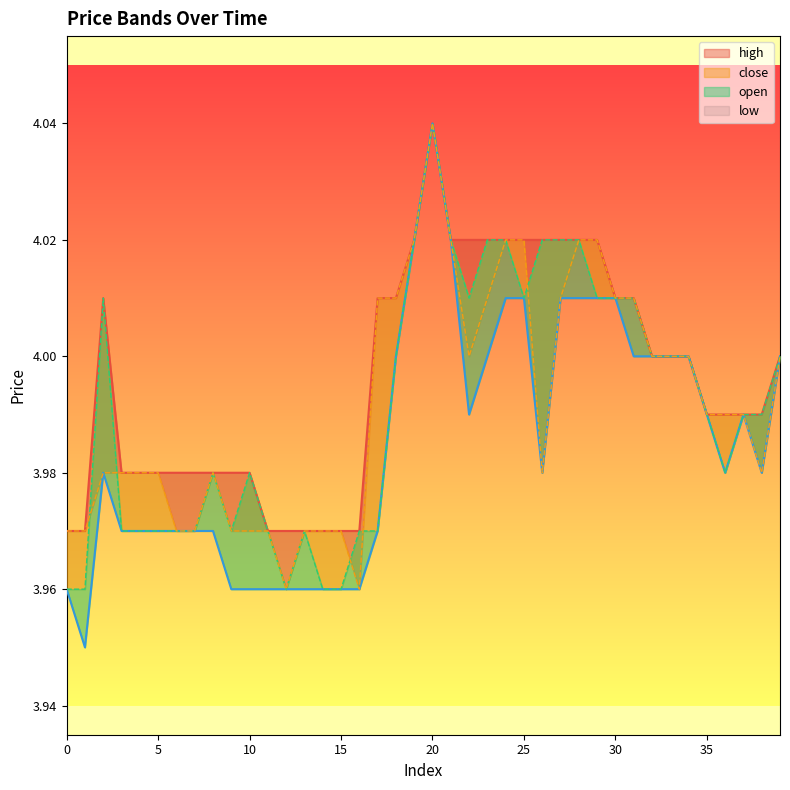

Is the value of high at 38 greater than the value of close at 39?

No